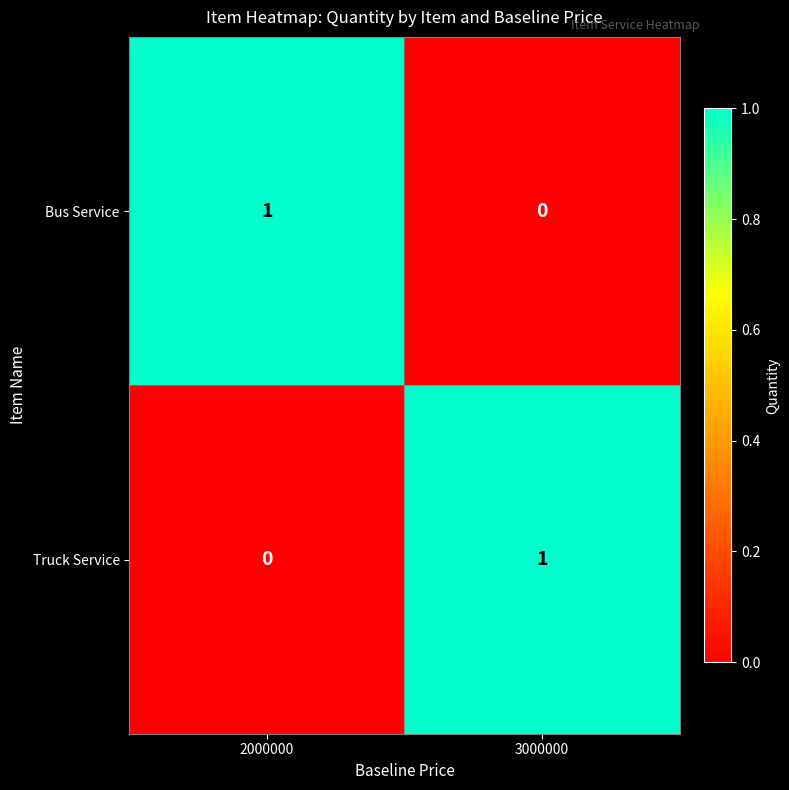

List the labels in order of Truck Service value, smallest first.

2000000, 3000000